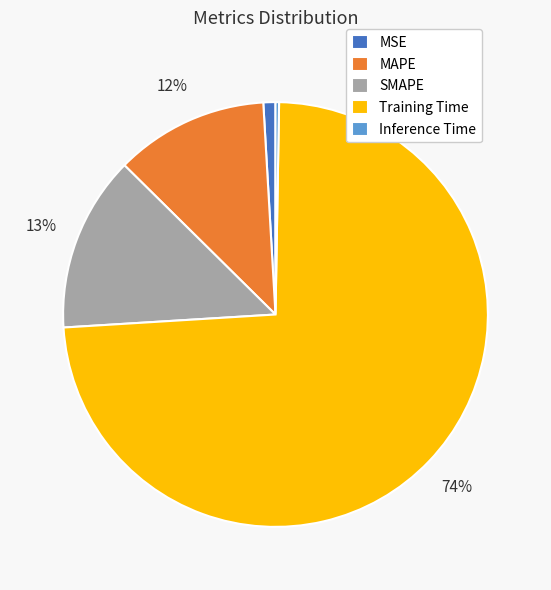

Does Training Time represent more than half of the total?

Yes